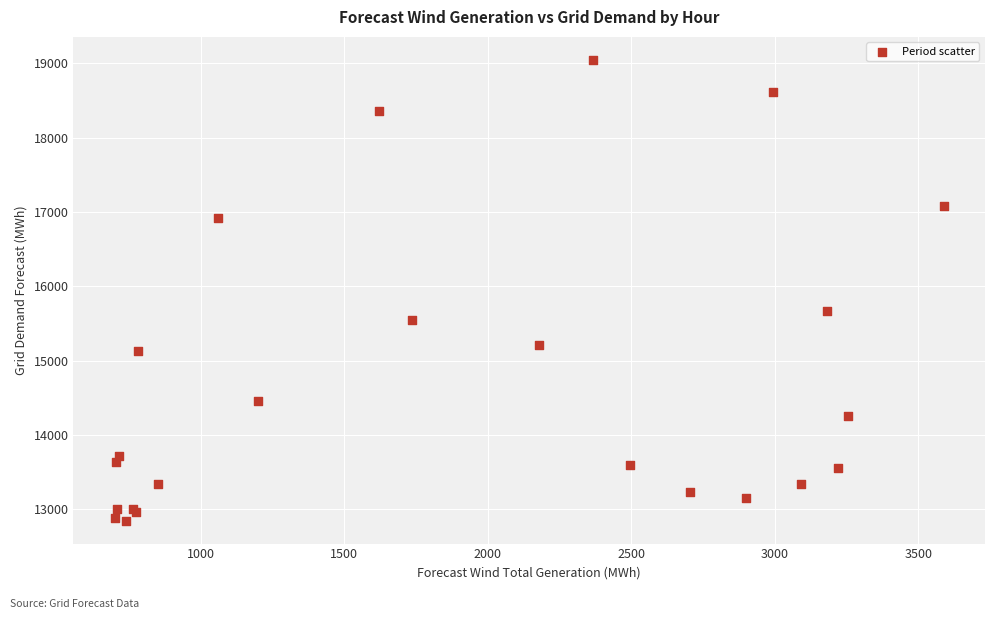

What Y value in the scatter plot is closest to 15949?

15669